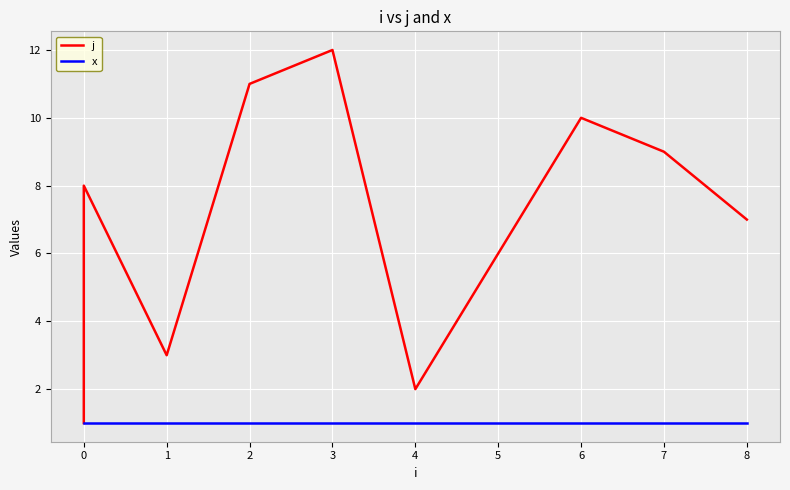

True or false: j and x intersect in this chart.

False